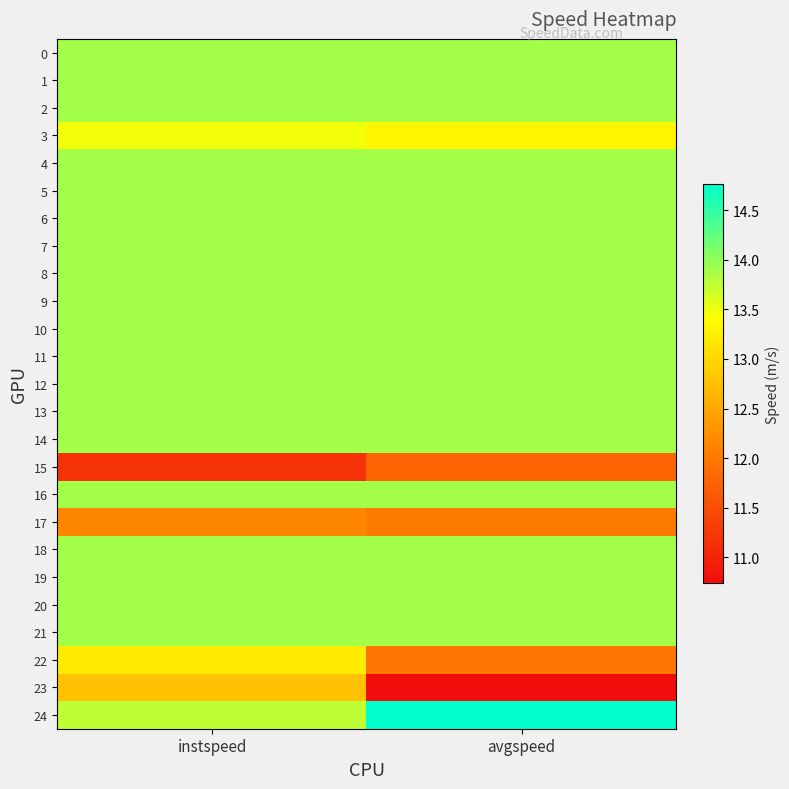

Reading left to right, transcribe all the data shown in this chart.

0: instspeed=13.9	avgspeed=13.9
1: instspeed=13.9	avgspeed=13.9
2: instspeed=13.9	avgspeed=13.9
3: instspeed=13.5	avgspeed=13.3
4: instspeed=13.9	avgspeed=13.9
5: instspeed=13.9	avgspeed=13.9
6: instspeed=13.9	avgspeed=13.9
7: instspeed=13.9	avgspeed=13.9
8: instspeed=13.9	avgspeed=13.9
9: instspeed=13.9	avgspeed=13.9
10: instspeed=13.9	avgspeed=13.9
11: instspeed=13.9	avgspeed=13.9
12: instspeed=13.9	avgspeed=13.9
13: instspeed=13.9	avgspeed=13.9
14: instspeed=13.9	avgspeed=13.9
15: instspeed=11.2	avgspeed=11.7
16: instspeed=13.9	avgspeed=13.9
17: instspeed=12.2	avgspeed=12.0
18: instspeed=13.9	avgspeed=13.9
19: instspeed=13.9	avgspeed=13.9
20: instspeed=13.9	avgspeed=13.9
21: instspeed=13.9	avgspeed=13.9
22: instspeed=13.2	avgspeed=12.0
23: instspeed=12.8	avgspeed=10.7
24: instspeed=13.8	avgspeed=14.8